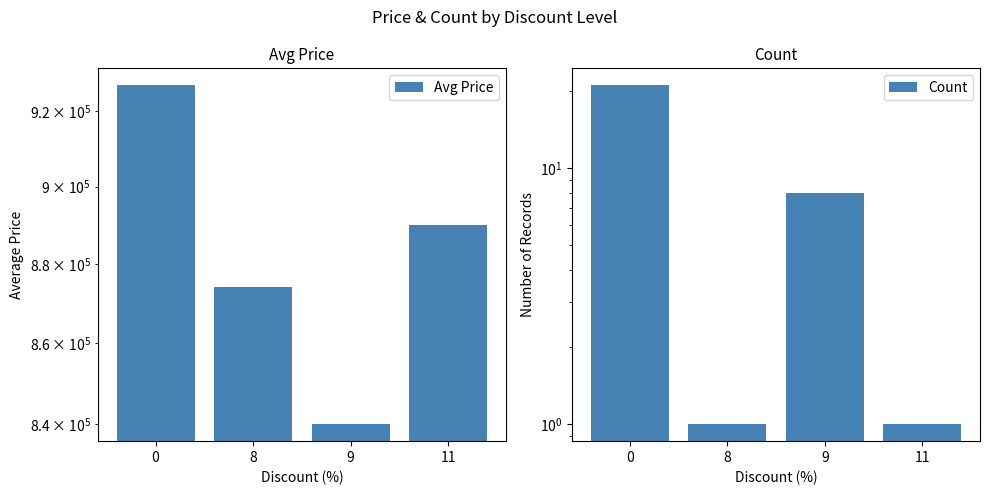

Rank the series by their average value, from lowest to highest.

Count, Avg Price